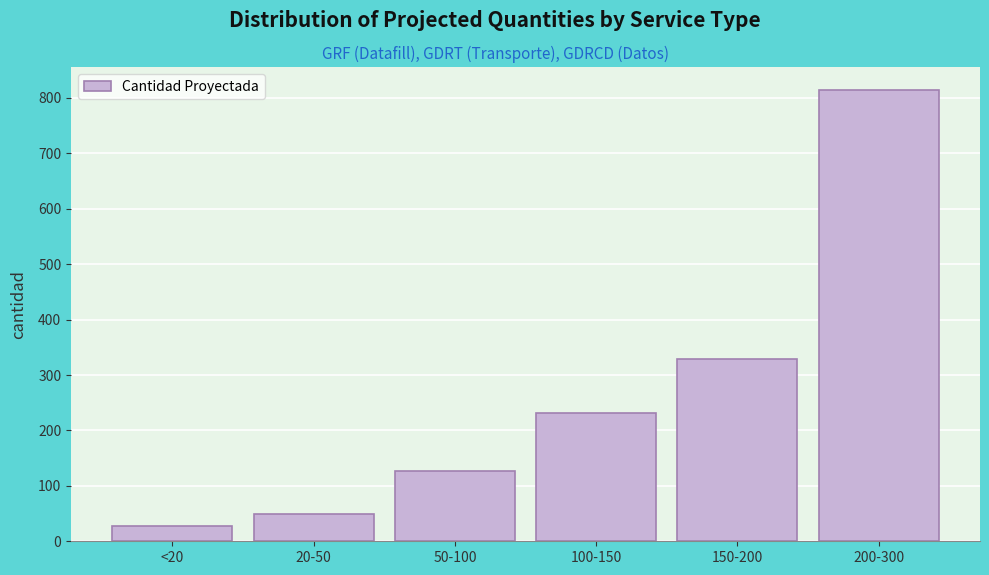

Reading right to left, extract all data points from this chart.

815	328	232	127	50	27